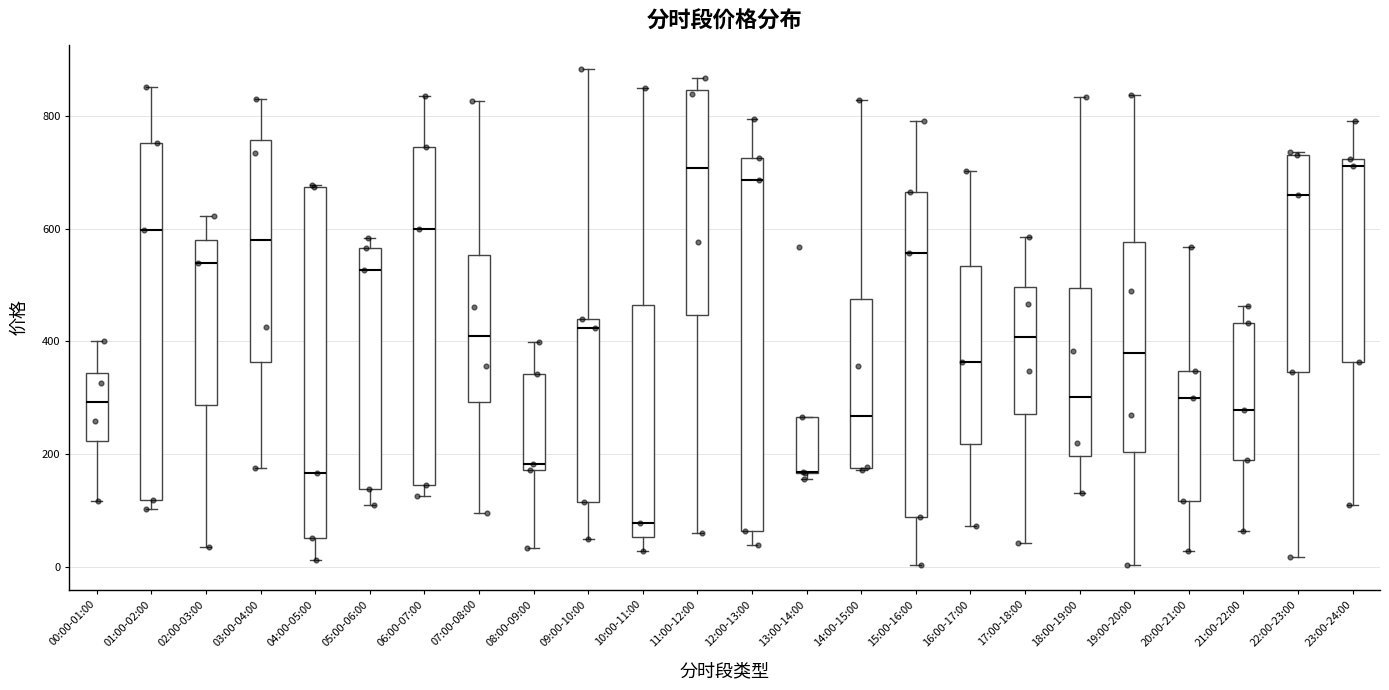

Where does the lower whisker of the box for 10:00-11:00 end on the y-axis? The values are not printed on the chart, so give them approximately, as read against the axis.

20